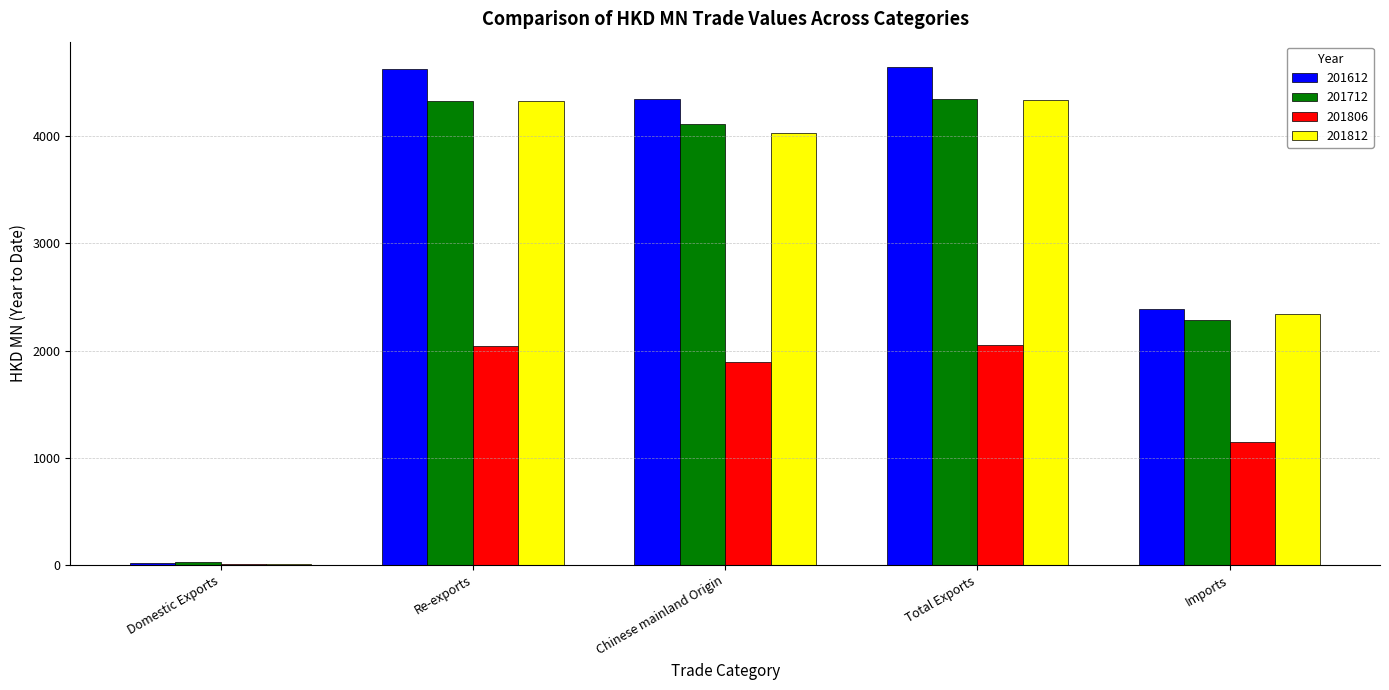

What is the total value across all series at Imports?

8166.2